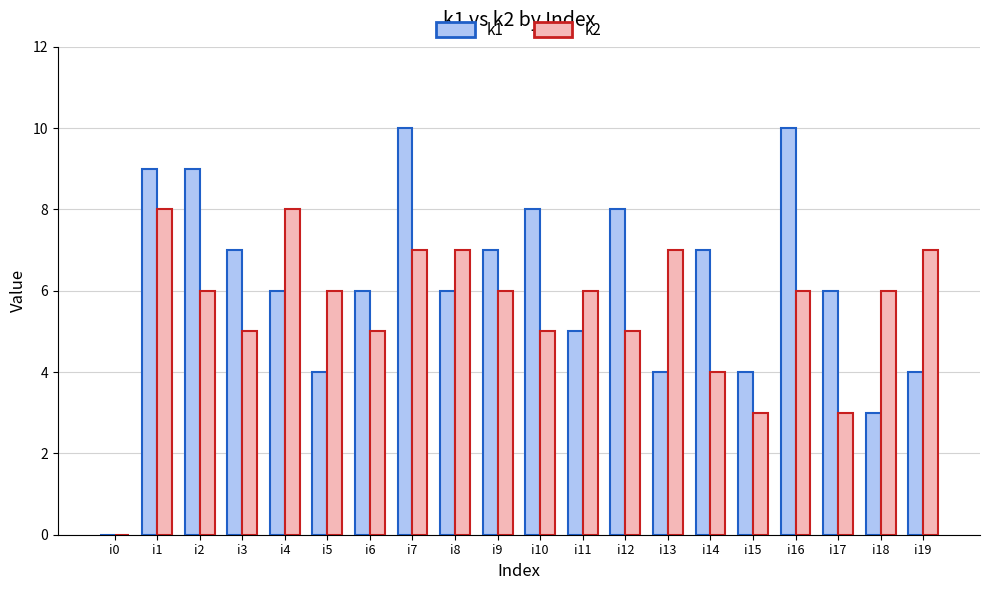

What is the difference between the k2 values at i6 and i17?

2